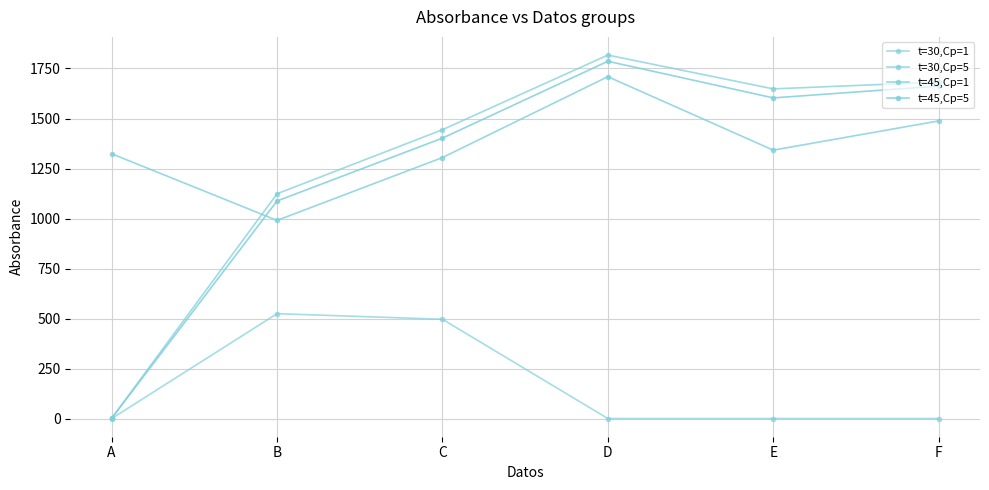

What is the value of the t=45,Cp=5 point at the 2nd from the left?

1088.0